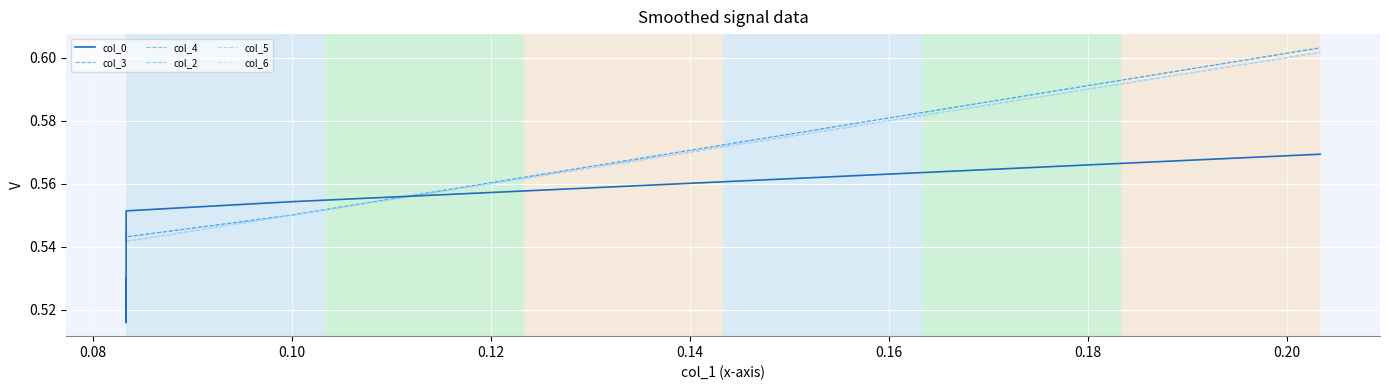

Reading left to right, list all the values displayed in this chart.

col_0: 0.5	0.5	0.6	0.6	0.6
col_3: 0.5	0.5	0.5	0.6	0.6
col_4: 0.5	0.5	0.5	0.6	0.6
col_2: 0.5	0.5	0.5	0.6	0.6
col_5: 0.5	0.5	0.5	0.6	0.6
col_6: 0.5	0.5	0.5	0.6	0.6